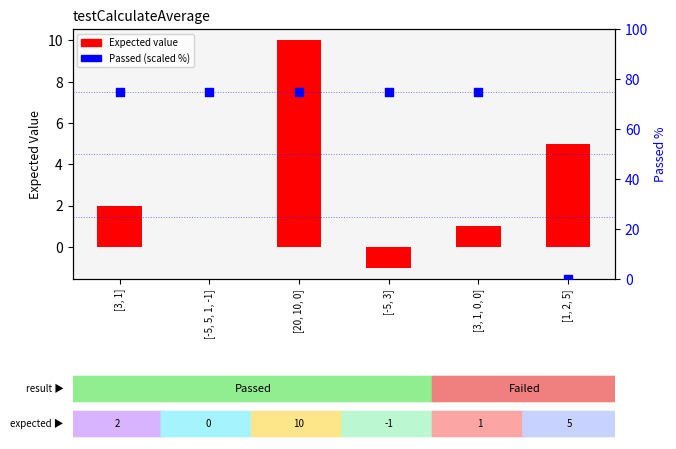

Is the value of Passed (scaled %) at [20, 10, 0] greater than the value of Expected value at [-5, 3]?

Yes